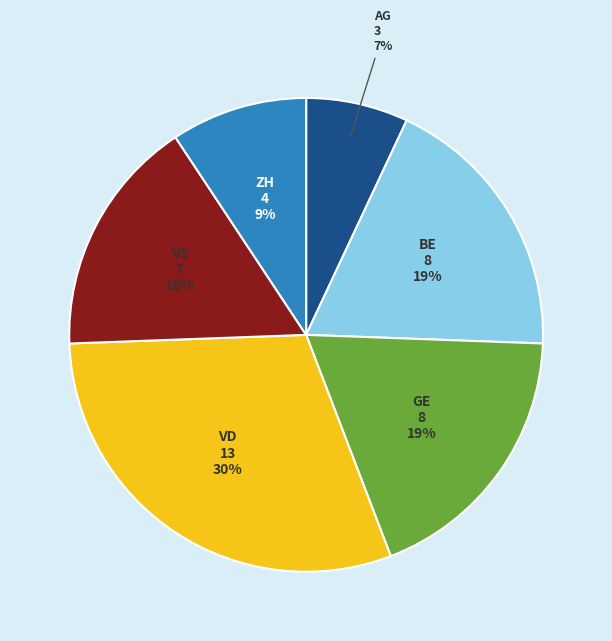

Is there any slice that represents more than half of the pie?

No